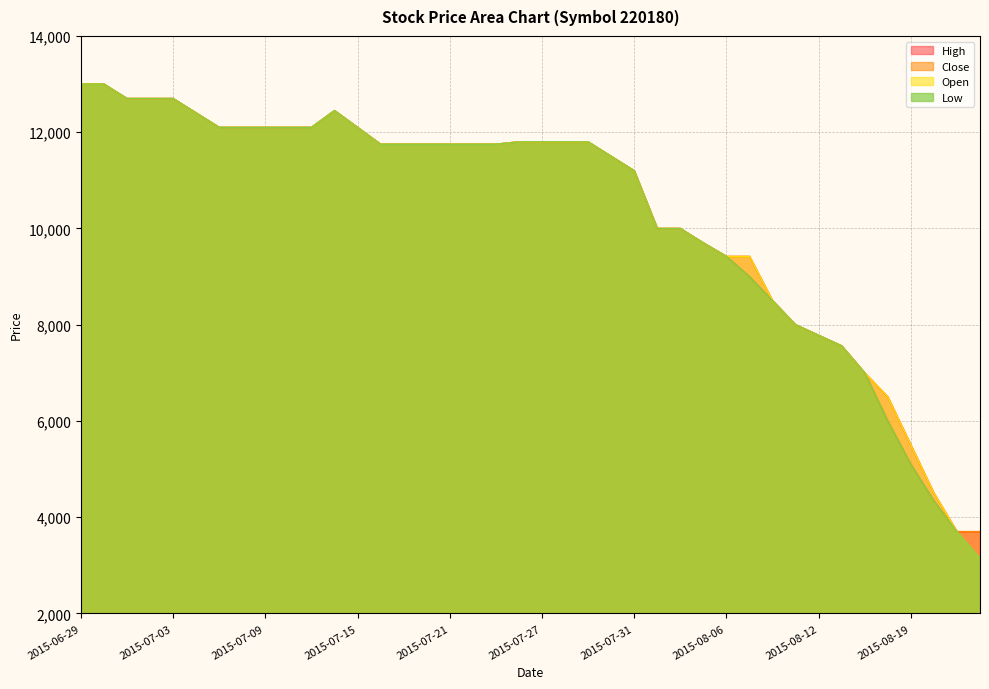

Does the chart display data point markers on the line(s)?

No